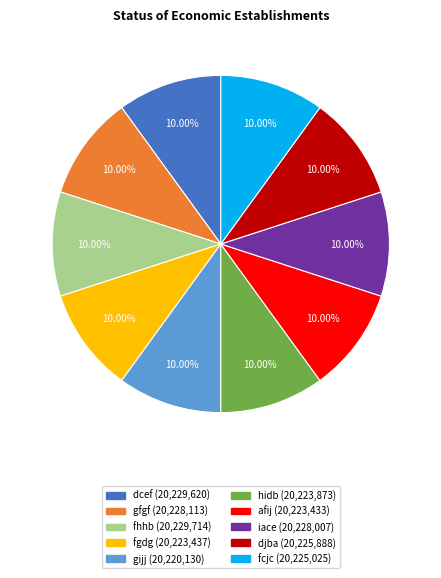

Is there a majority slice in this chart?

No